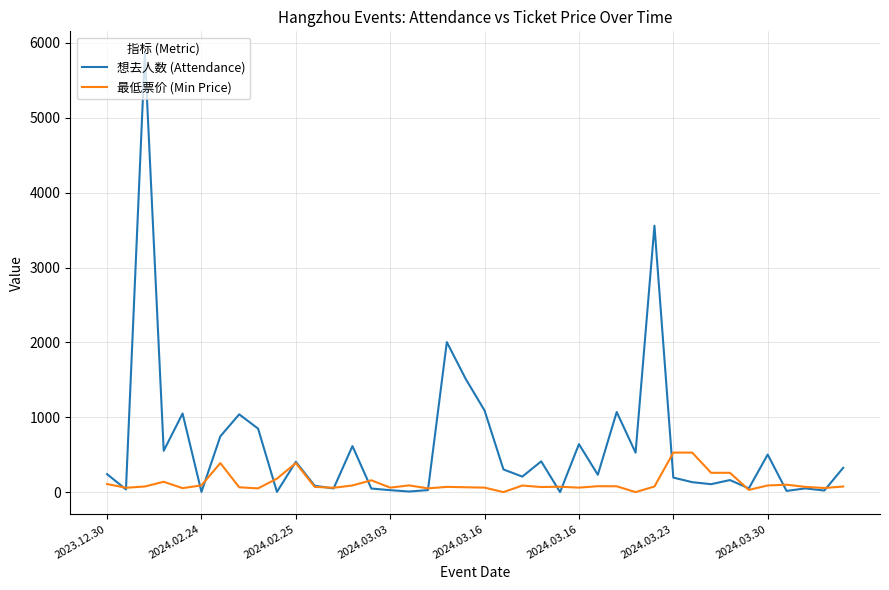

Which series has the largest total across all categories?

想去人数 (Attendance)